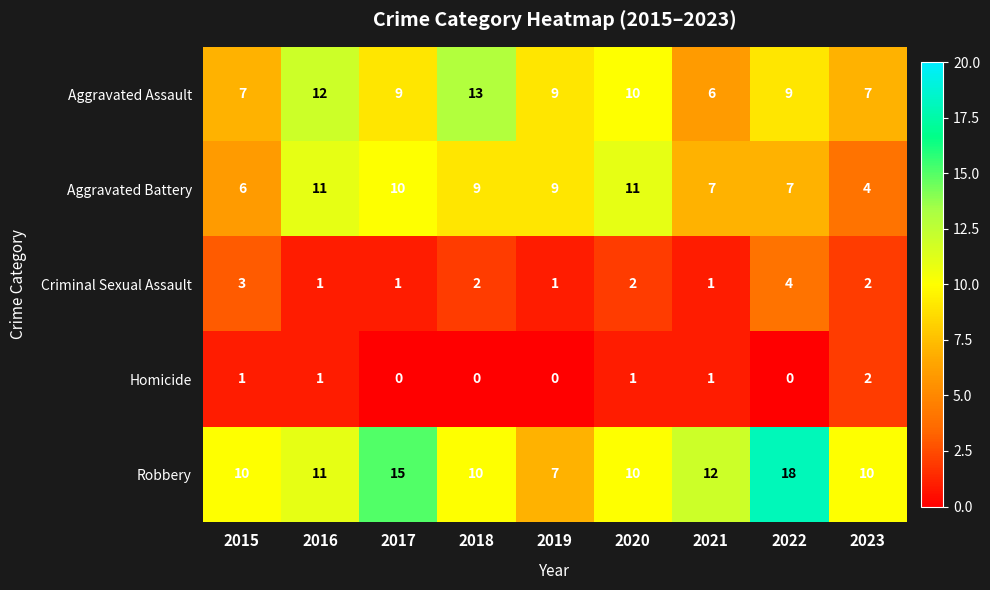

Rank the series by their maximum value, from highest to lowest.

Robbery, Aggravated Assault, Aggravated Battery, Criminal Sexual Assault, Homicide